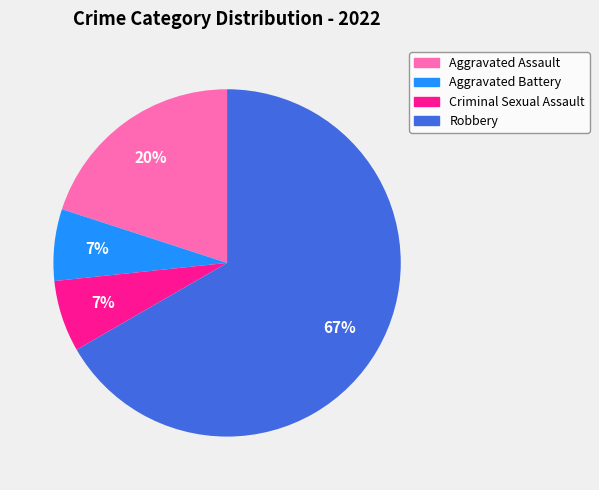

To the nearest percent, what is the average slice percentage?

25%